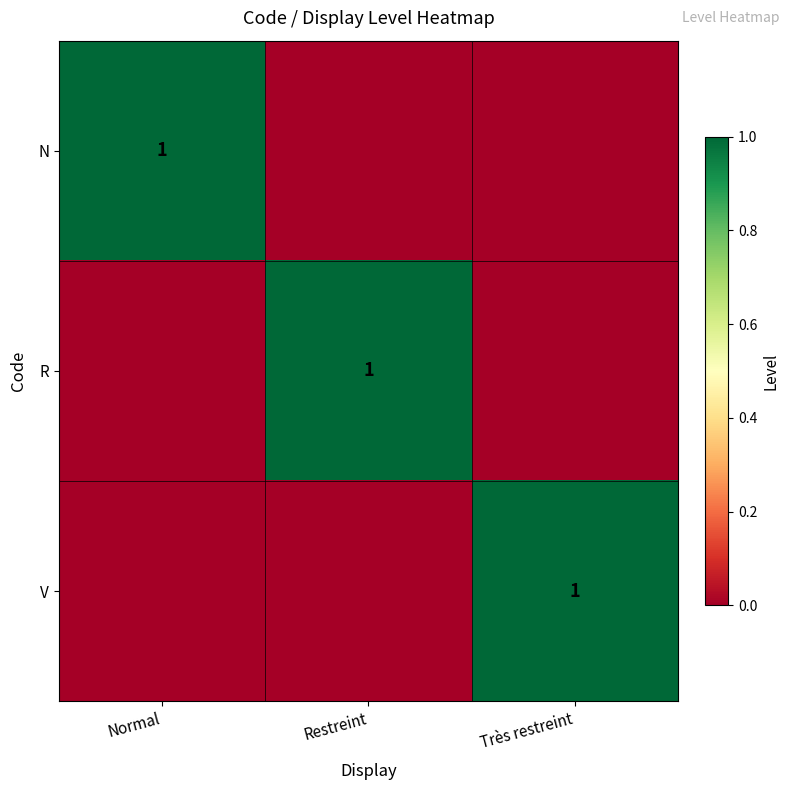

True or false: R has a value of 1 at Restreint.

True